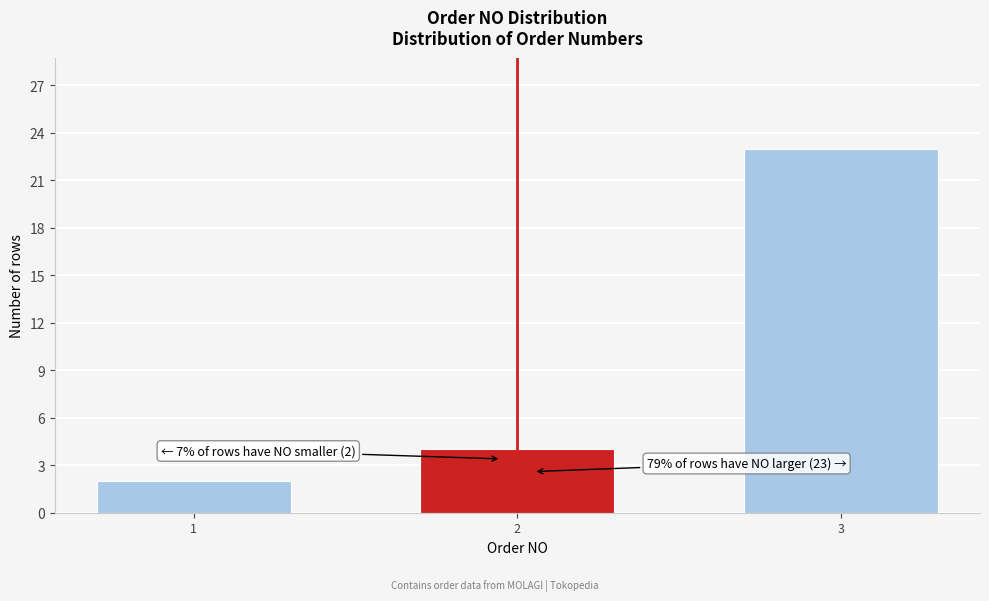

Reading left to right, list all the values displayed in this chart.

1=2	2=4	3=23